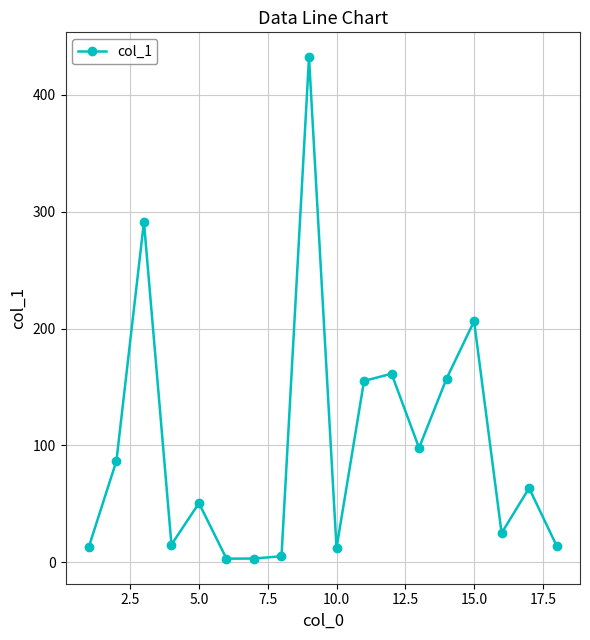

What is the maximum value shown in the chart?

432.1